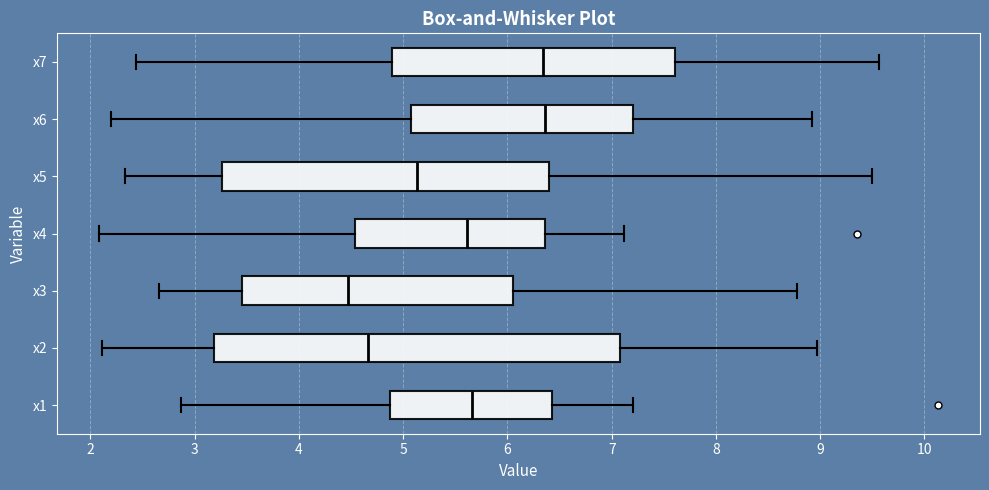

Reading bottom to top, read every box against the x-axis: the position of its median line, the range the box covers, and the ends of its whiskers. The values are not printed on the chart, so give them approximately, as read against the axis.

x1: median 5.7, box 4.9 to 6.4, whiskers 2.9 to 7.2
x2: median 4.7, box 3.2 to 7.1, whiskers 2.1 to 9.0
x3: median 4.5, box 3.5 to 6.1, whiskers 2.7 to 8.8
x4: median 5.6, box 4.5 to 6.4, whiskers 2.1 to 7.1
x5: median 5.1, box 3.3 to 6.4, whiskers 2.3 to 9.5
x6: median 6.4, box 5.1 to 7.2, whiskers 2.2 to 8.9
x7: median 6.3, box 4.9 to 7.6, whiskers 2.4 to 9.6